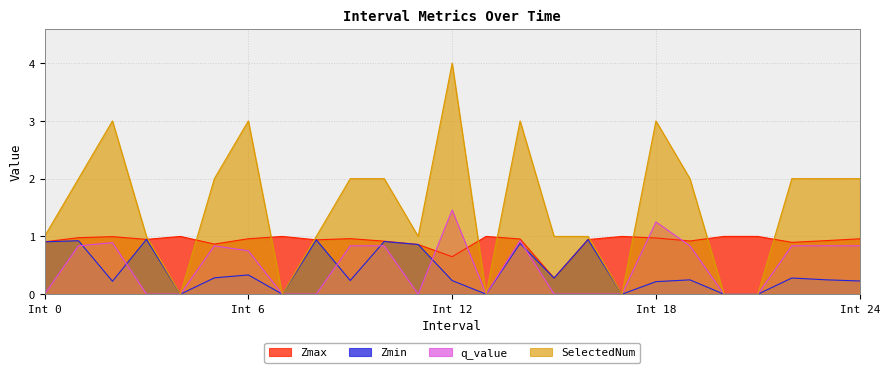

The q_value series shows 0.3 at 19. True or false?

False